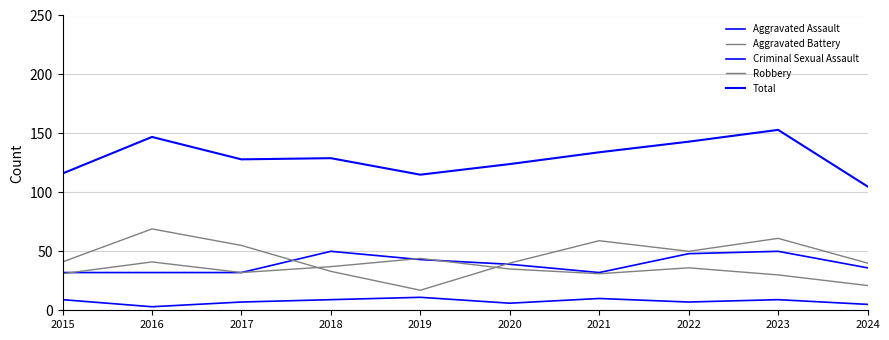

List the series in order of their peak value, lowest first.

Criminal Sexual Assault, Aggravated Battery, Aggravated Assault, Robbery, Total